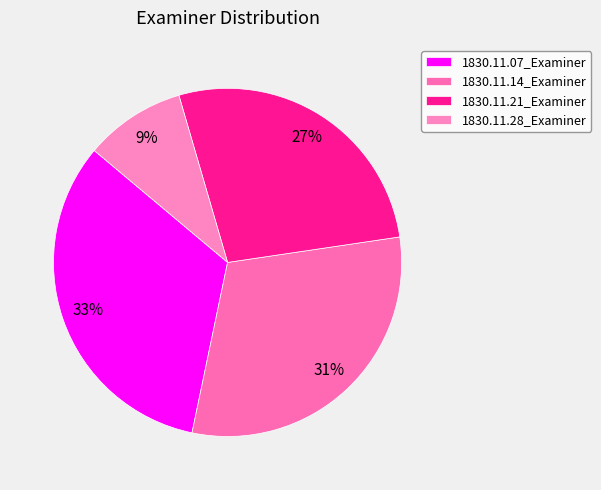

Which slice is the largest?

1830.11.07_Examiner